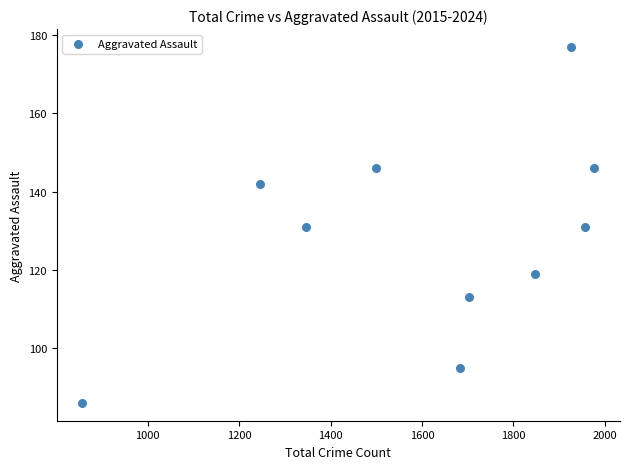

What is the range of X values (max minus min)?

1120